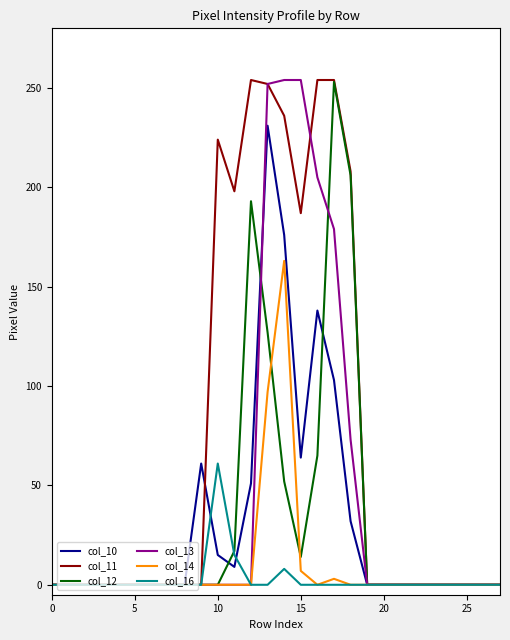

Which series has the largest total across all categories?

col_11